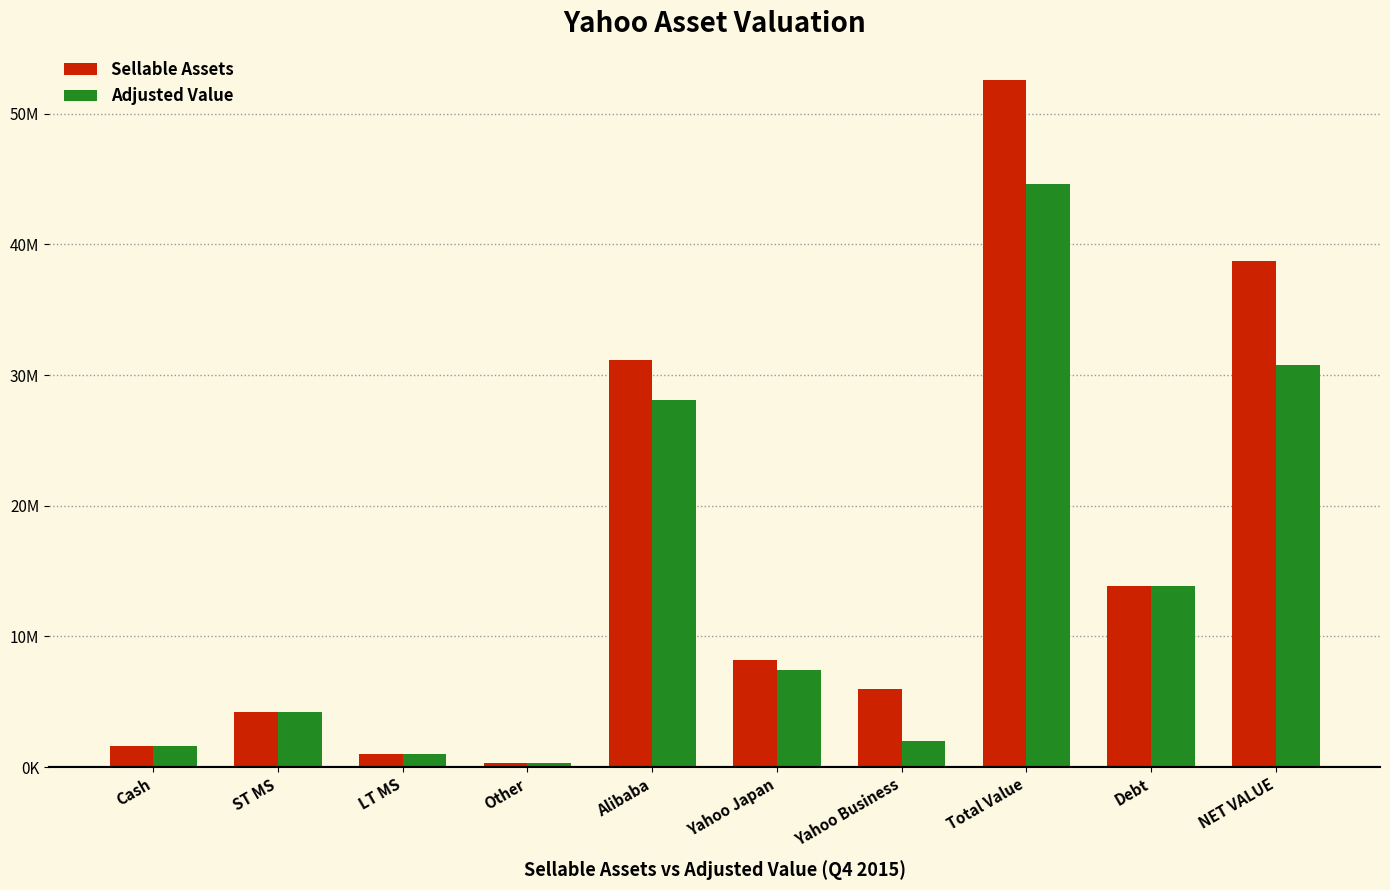

Rank the series by their maximum value, from highest to lowest.

Sellable Assets, Adjusted Value